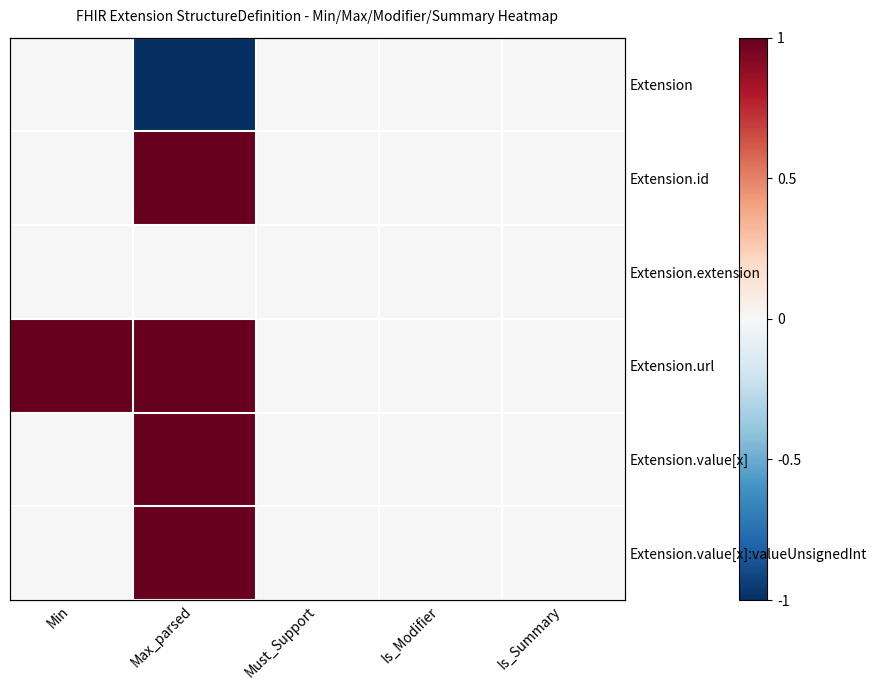

List the labels in order of Extension.value[x]:valueUnsignedInt value, smallest first.

Min, Must_Support, Is_Modifier, Is_Summary, Max_parsed